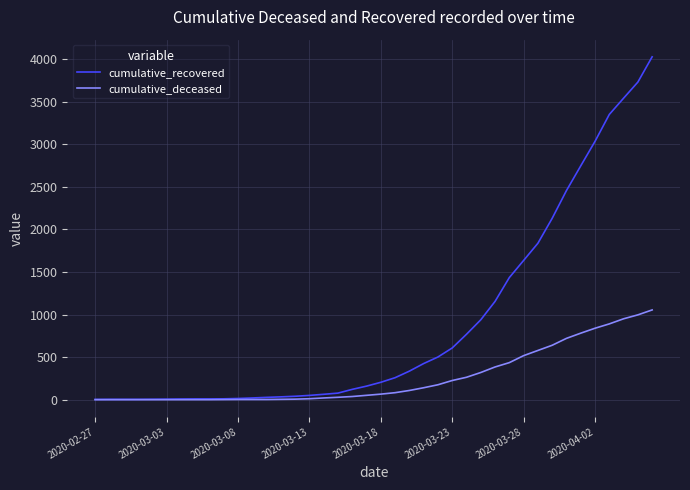

Rank the series by their maximum value, from highest to lowest.

cumulative_recovered, cumulative_deceased